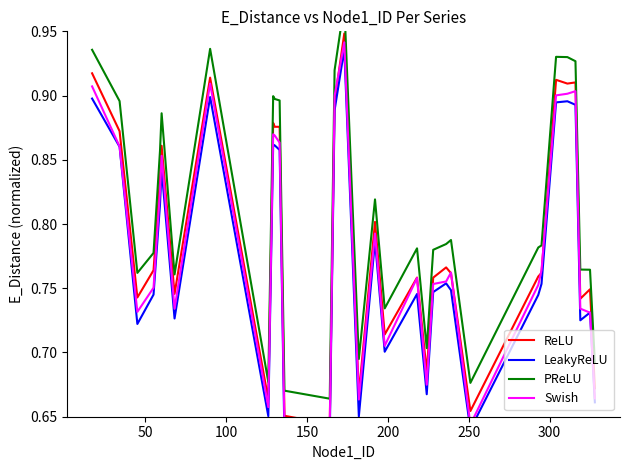

What is the difference between the maximum and minimum values in the PReLU series?

0.3